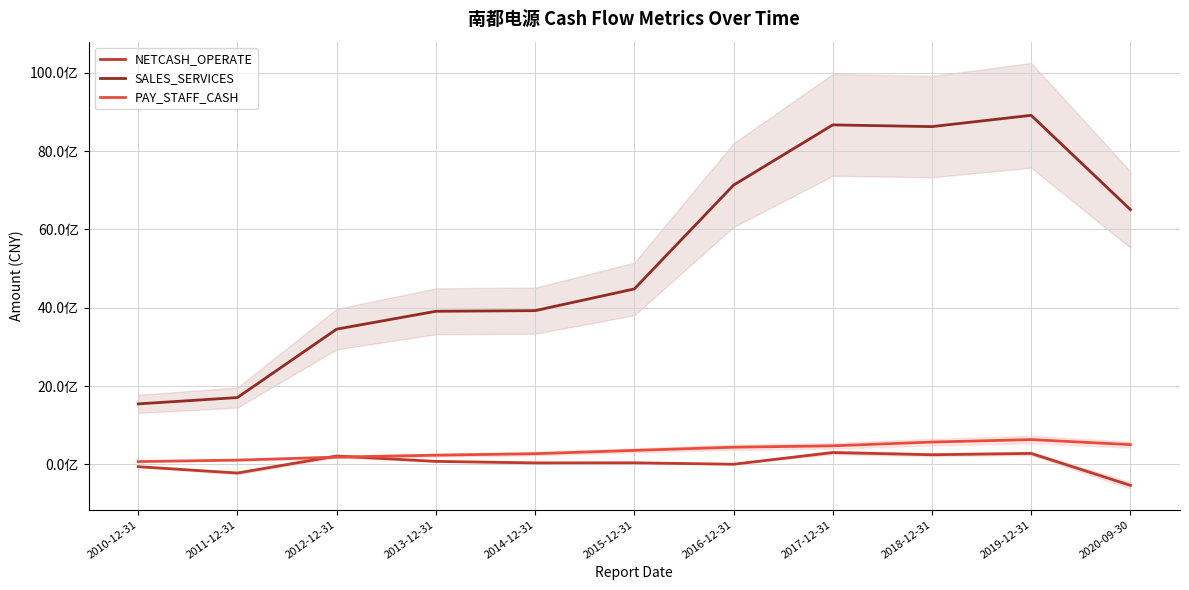

Is it true that PAY_STAFF_CASH equals 440248480.5 at 2016-12-31?

True